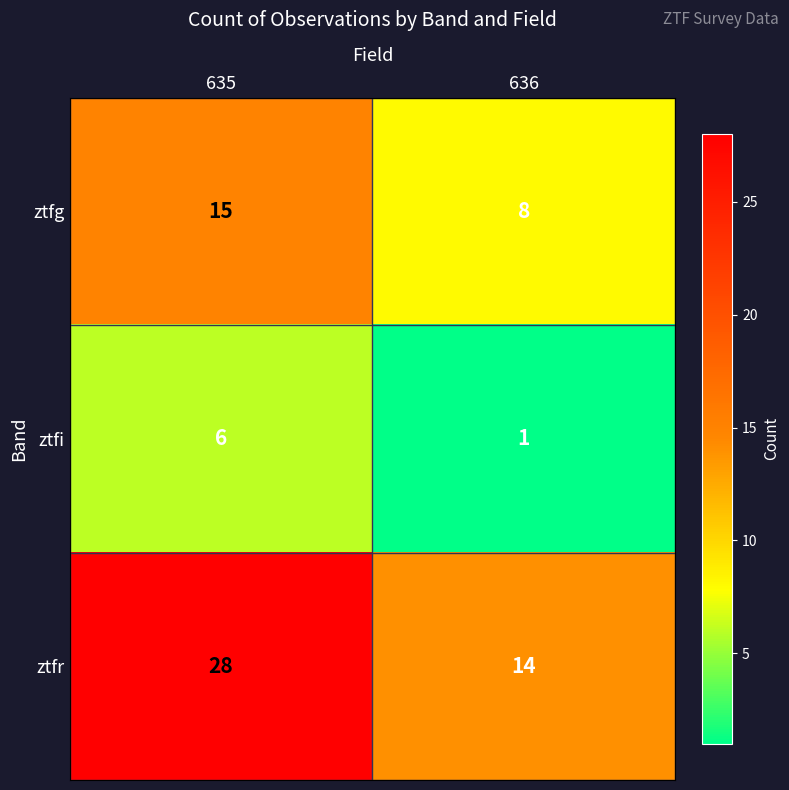

At which category is the sum across all series the highest?

635